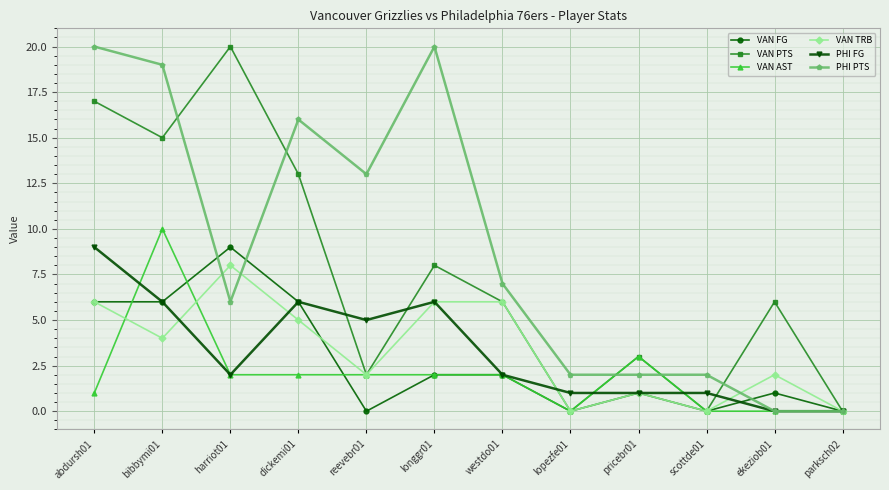

What is the highest value of the VAN PTS series?

20